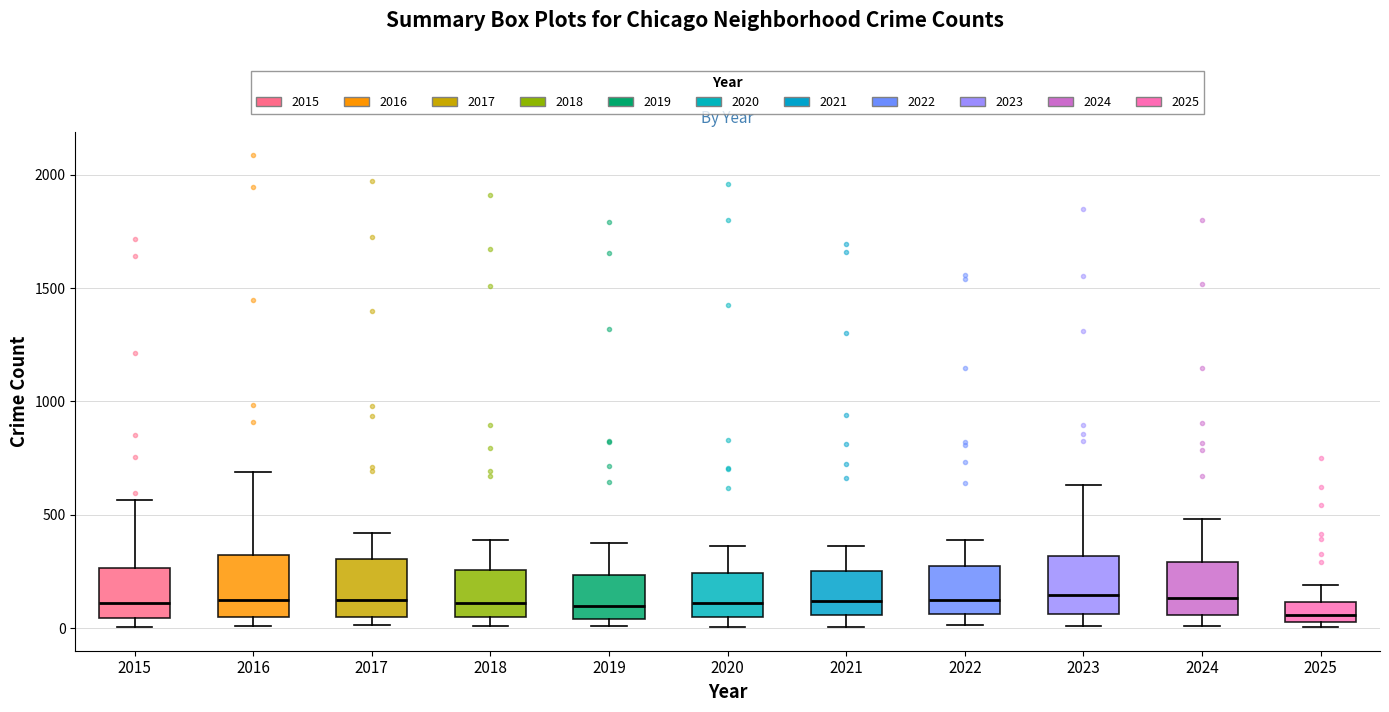

Reading left to right, transcribe this box plot: for each box, give where its median line is, the range the box spans, and where its two whiskers end, as read against the y-axis. The values are not printed on the chart, so give them approximately, as read against the axis.

2015: median 100, box 50 to 250, whiskers 0 to 550
2016: median 150, box 50 to 300, whiskers 0 to 700
2017: median 100, box 50 to 300, whiskers 0 to 400
2018: median 100, box 50 to 250, whiskers 0 to 400
2019: median 100, box 50 to 250, whiskers 0 to 400
2020: median 100, box 50 to 250, whiskers 0 to 350
2021: median 100, box 50 to 250, whiskers 0 to 350
2022: median 100, box 50 to 250, whiskers 0 to 400
2023: median 150, box 50 to 300, whiskers 0 to 650
2024: median 150, box 50 to 300, whiskers 0 to 500
2025: median 50, box 0 to 100, whiskers 0 (just below the box's lower edge) to 200